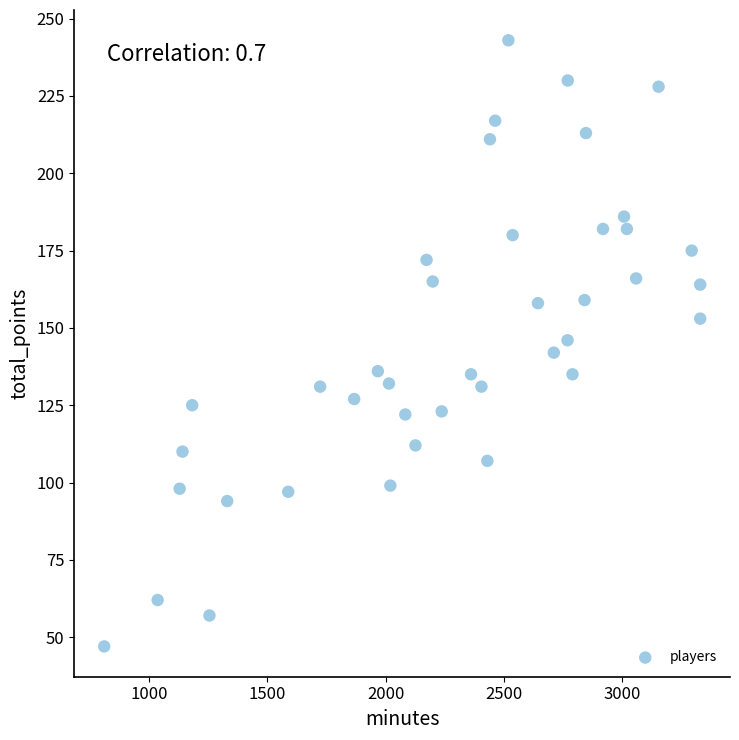

What is the range of X values (max minus min)?

2520